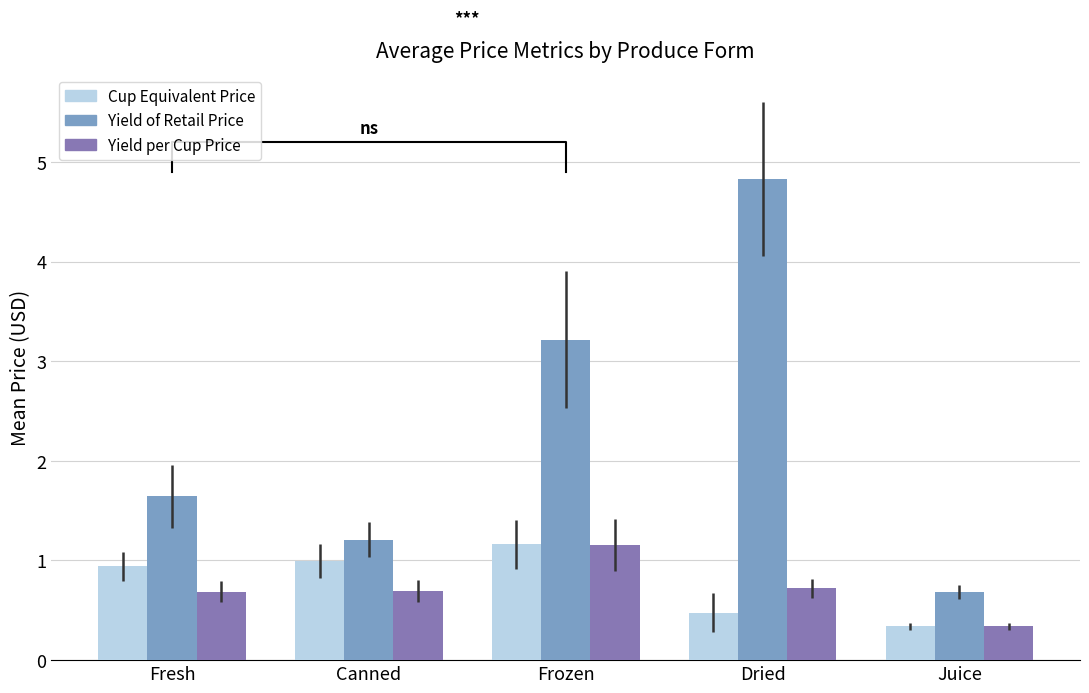

Is it true that Cup Equivalent Price equals 0.2 at Juice?

False